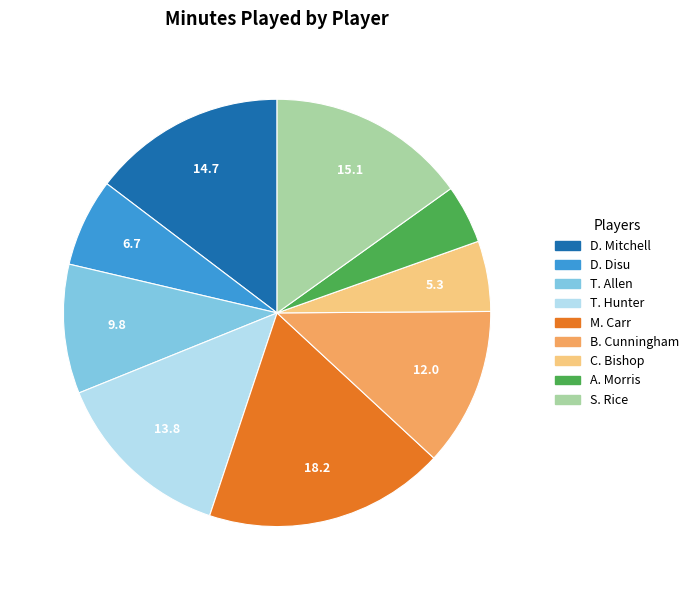

Which slice is the smallest?

A. Morris